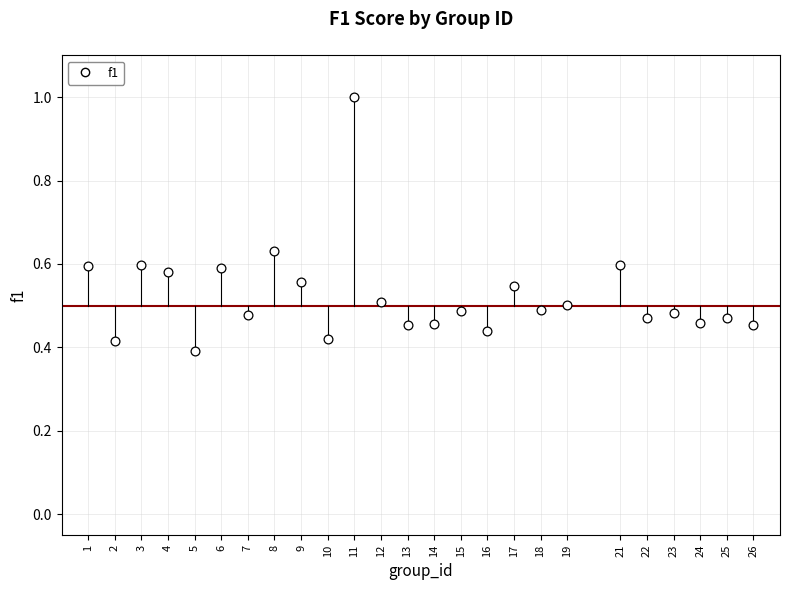

What is the range of X values (max minus min)?

25.0